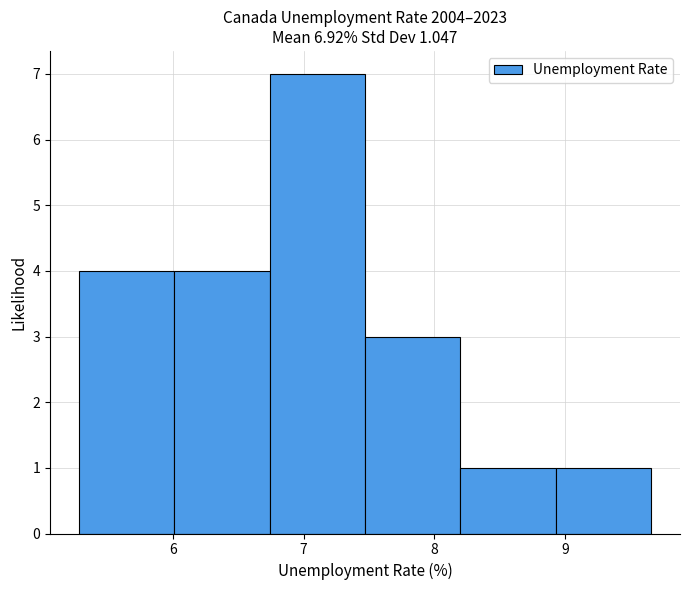

Over which range of the x-axis is the bar tallest?

6.74 to 7.47